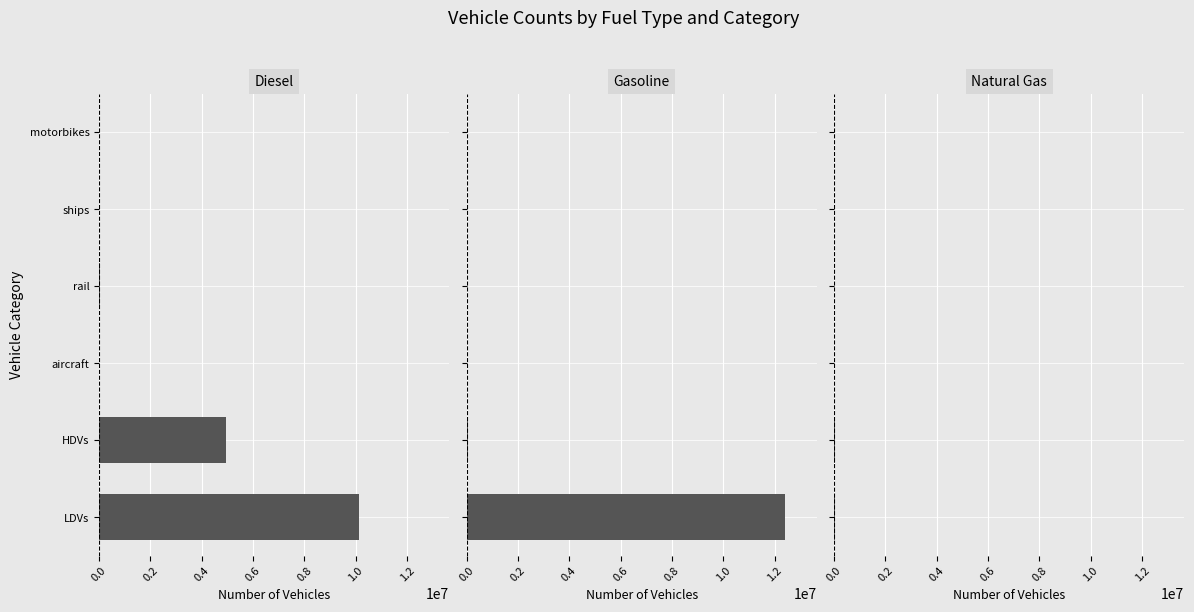

Between HDVs and motorbikes, which series saw the biggest shift?

diesel vehicle